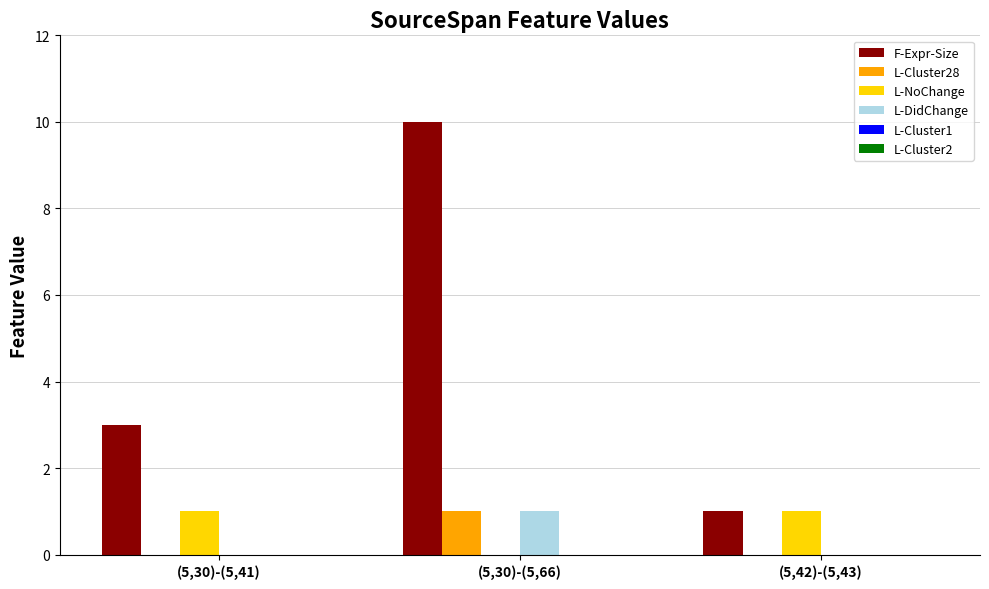

What is the greatest value displayed?

10